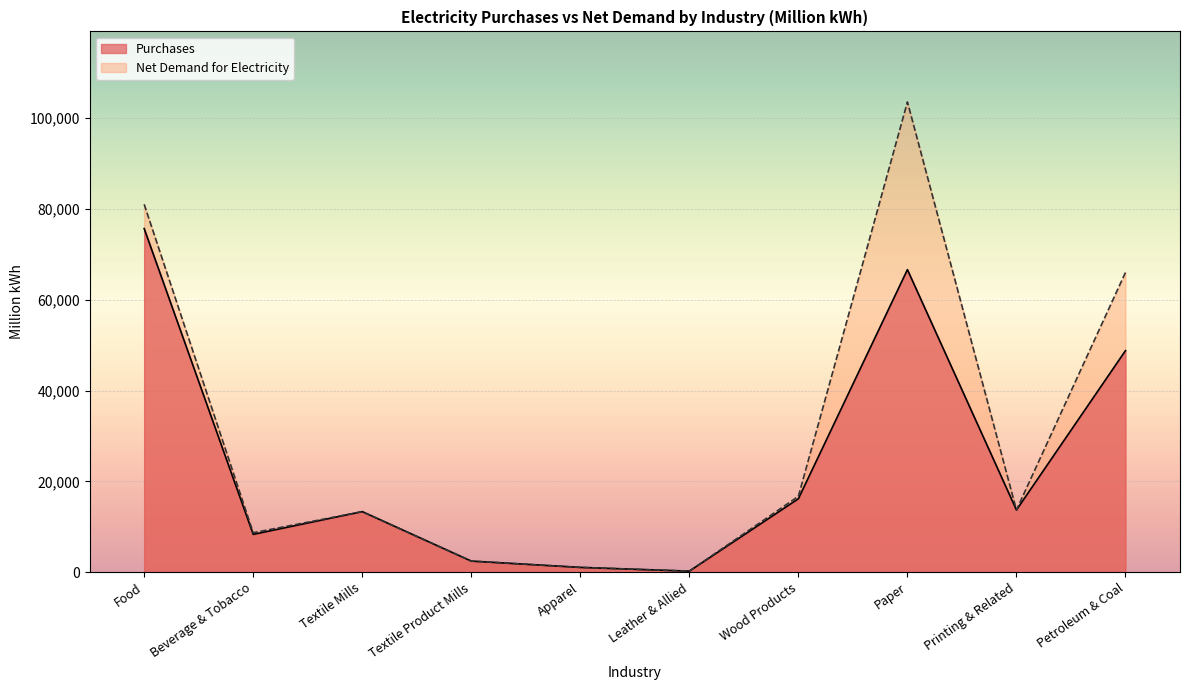

How many times do Purchases and Net Demand for Electricity cross each other?

2